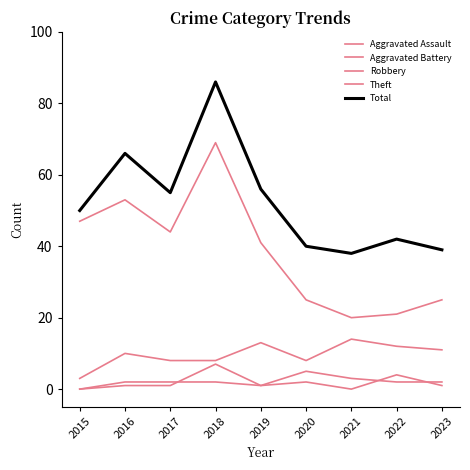

True or false: Total and Aggravated Battery intersect in this chart.

False